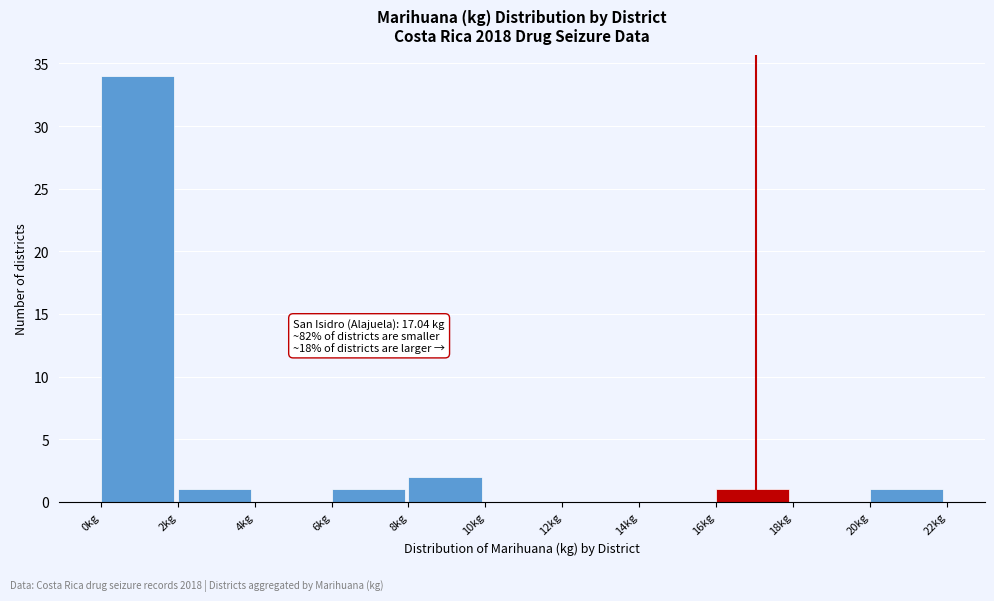

Over which range of the x-axis is the bar tallest?

0 to 2